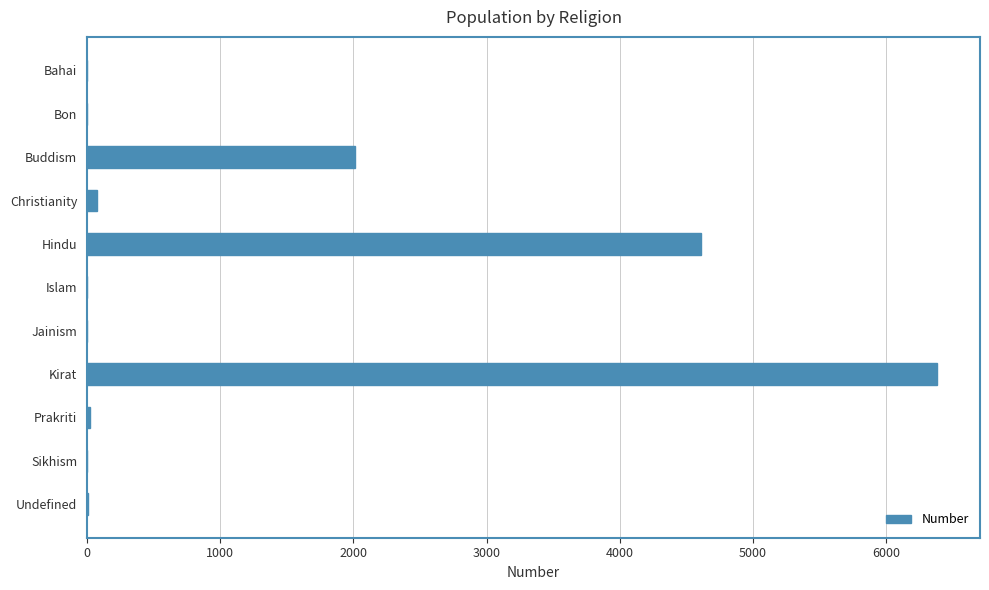

True or false: the data shows 2592 at Hindu.

False